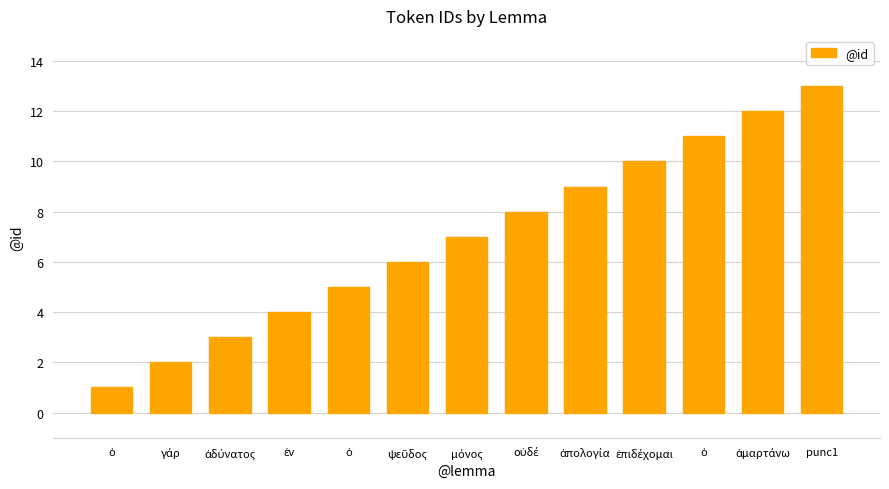

At which label is the value closest to 7?

μόνος